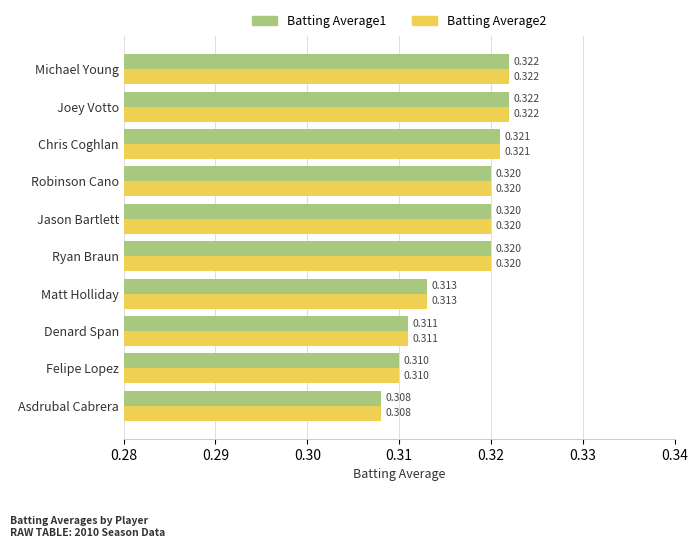

Is the value of Batting Average1 at Michael Young greater than the value of Batting Average2 at Denard Span?

Yes